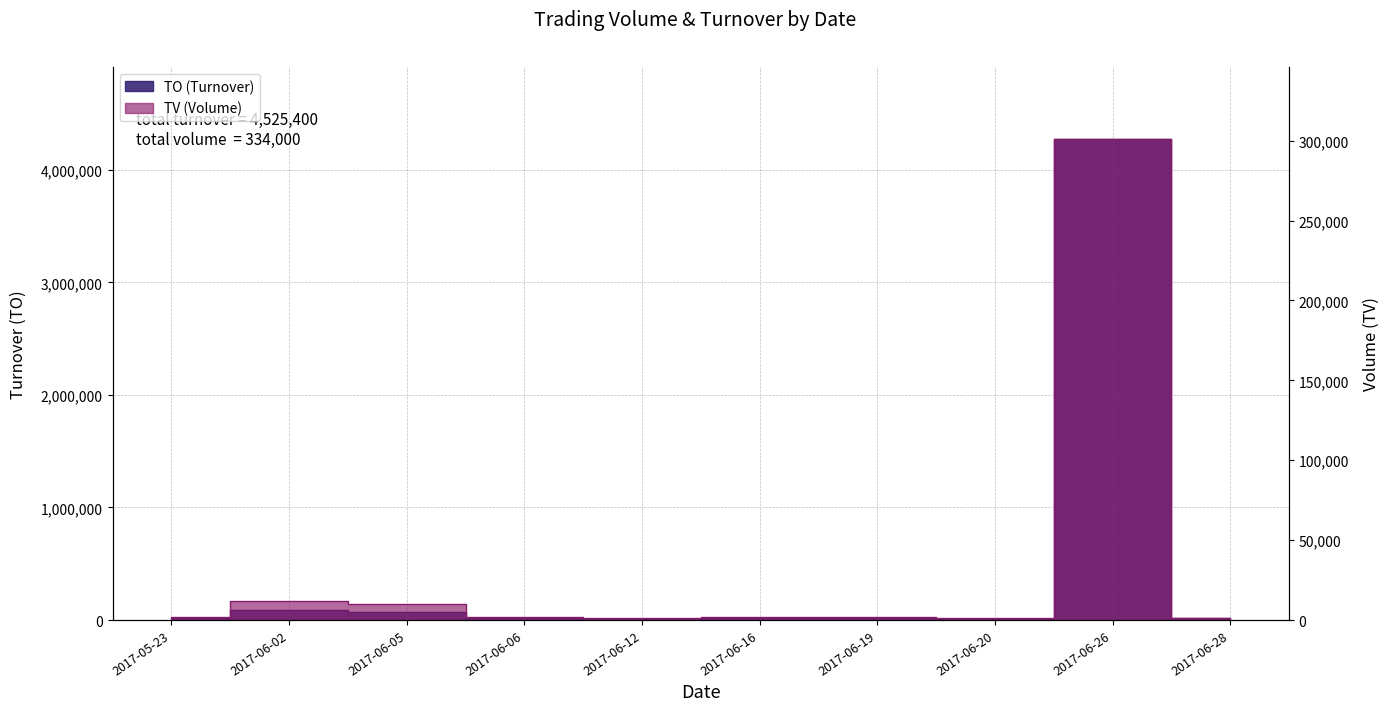

Is it true that TV equals 2000 at 2017-06-16?

True